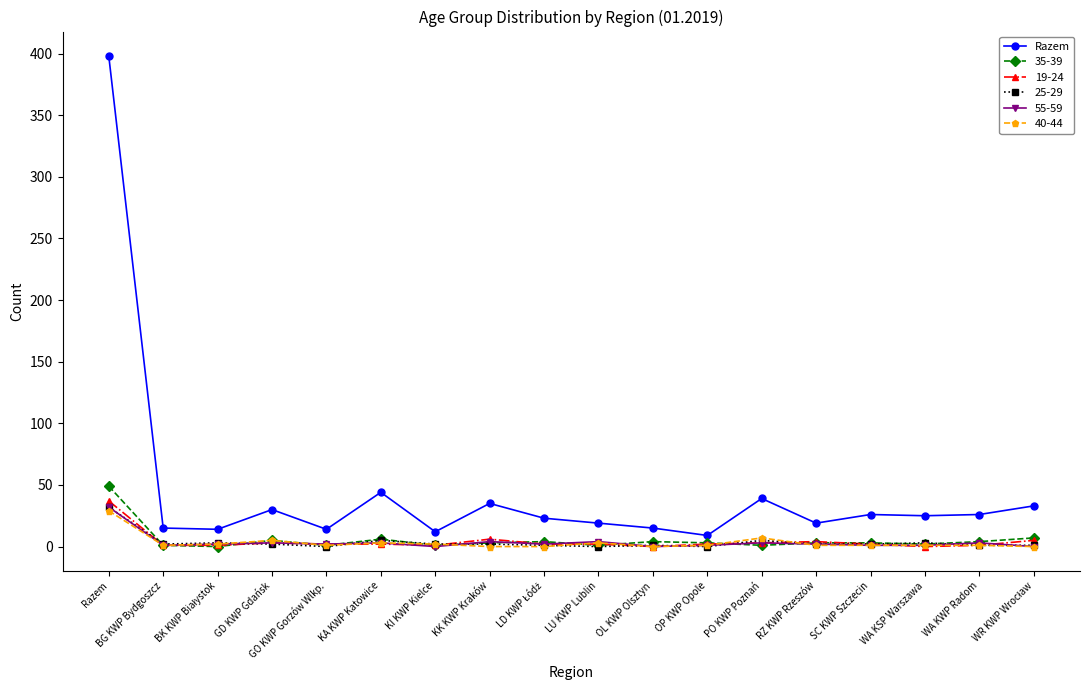

Which series has the largest range (max minus min)?

Razem